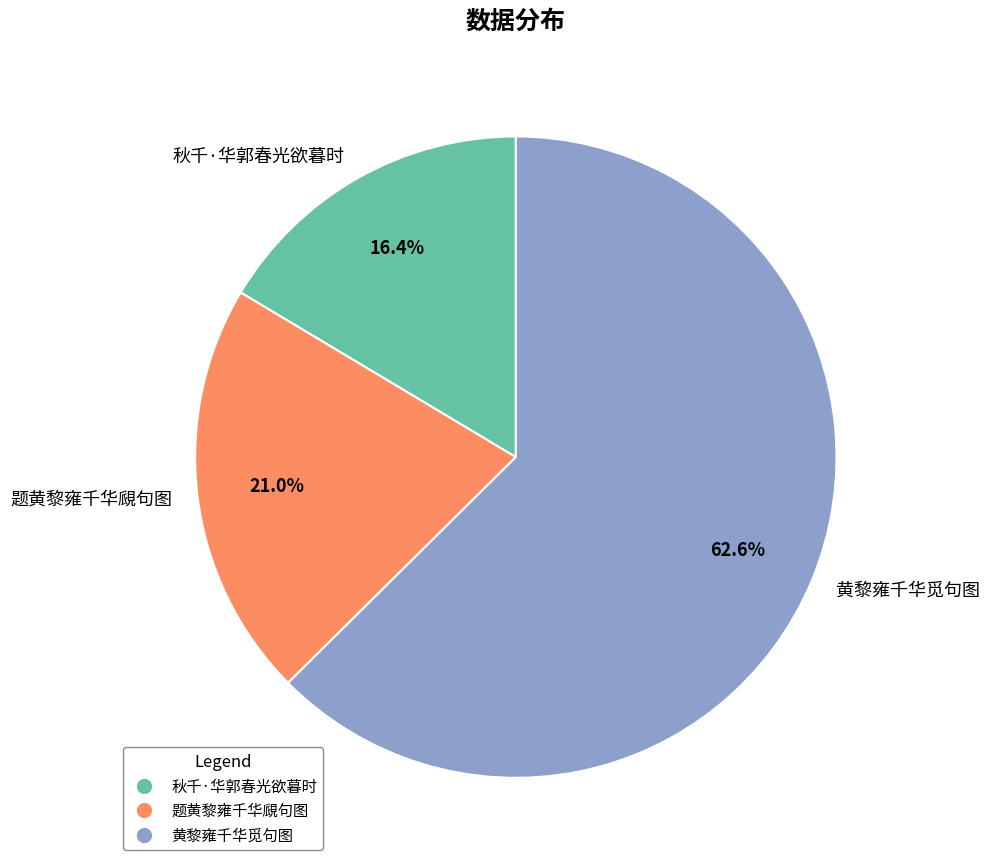

Do 题黄黎雍千华覛句图 and 黄黎雍千华觅句图 together represent more than half of the pie?

Yes